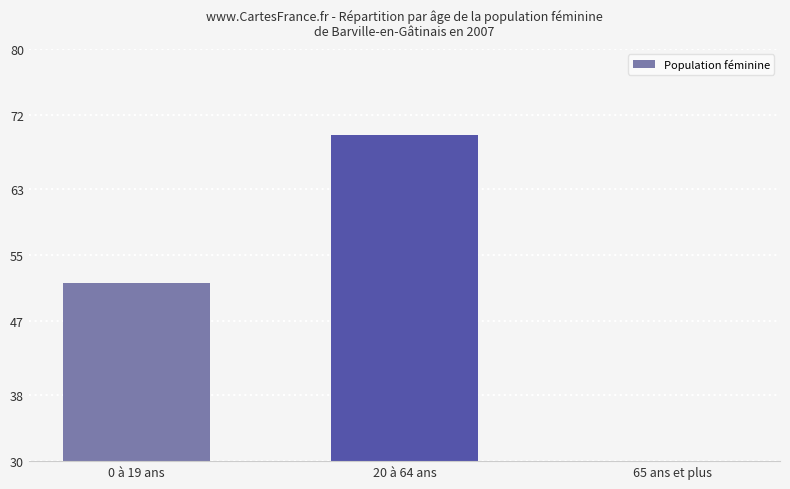

What is the value of the 3rd bar from the left?

2.5